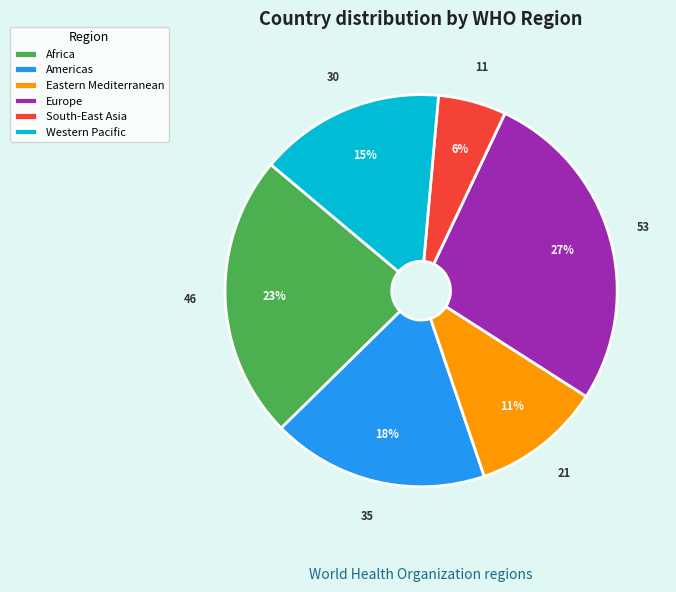

Does Eastern Mediterranean account for over 50% of the chart?

No